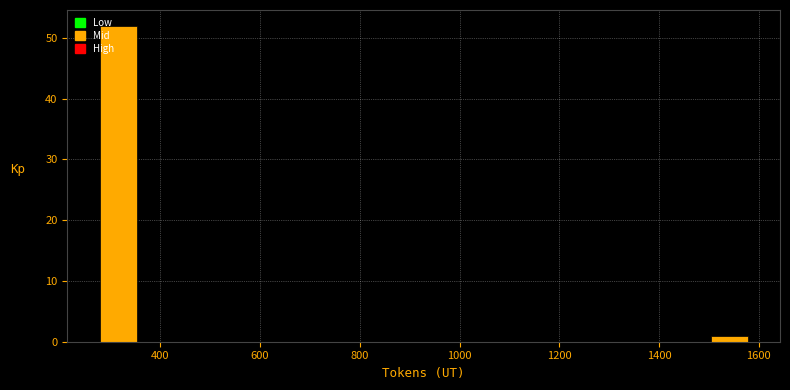

Reading left to right, list every bar in this chart as the range it spans on the x-axis followed by its height. Neither the bar edges nor the heights are printed on the chart, so give them approximately, as read against the axes.

280 to 360: 52
360 to 440: 0
440 to 540: 0
540 to 620: 0
620 to 700: 0
700 to 800: 0
800 to 880: 0
880 to 980: 0
980 to 1060: 0
1060 to 1140: 0
1140 to 1240: 0
1240 to 1320: 0
1320 to 1400: 0
1400 to 1500: 0
1500 to 1580: 1